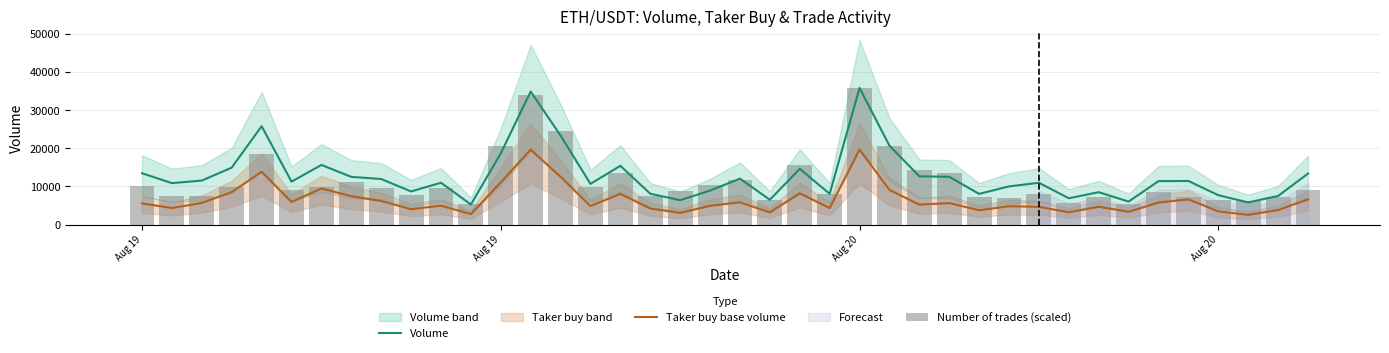

How many data points in Taker buy base volume are above 5552?

20